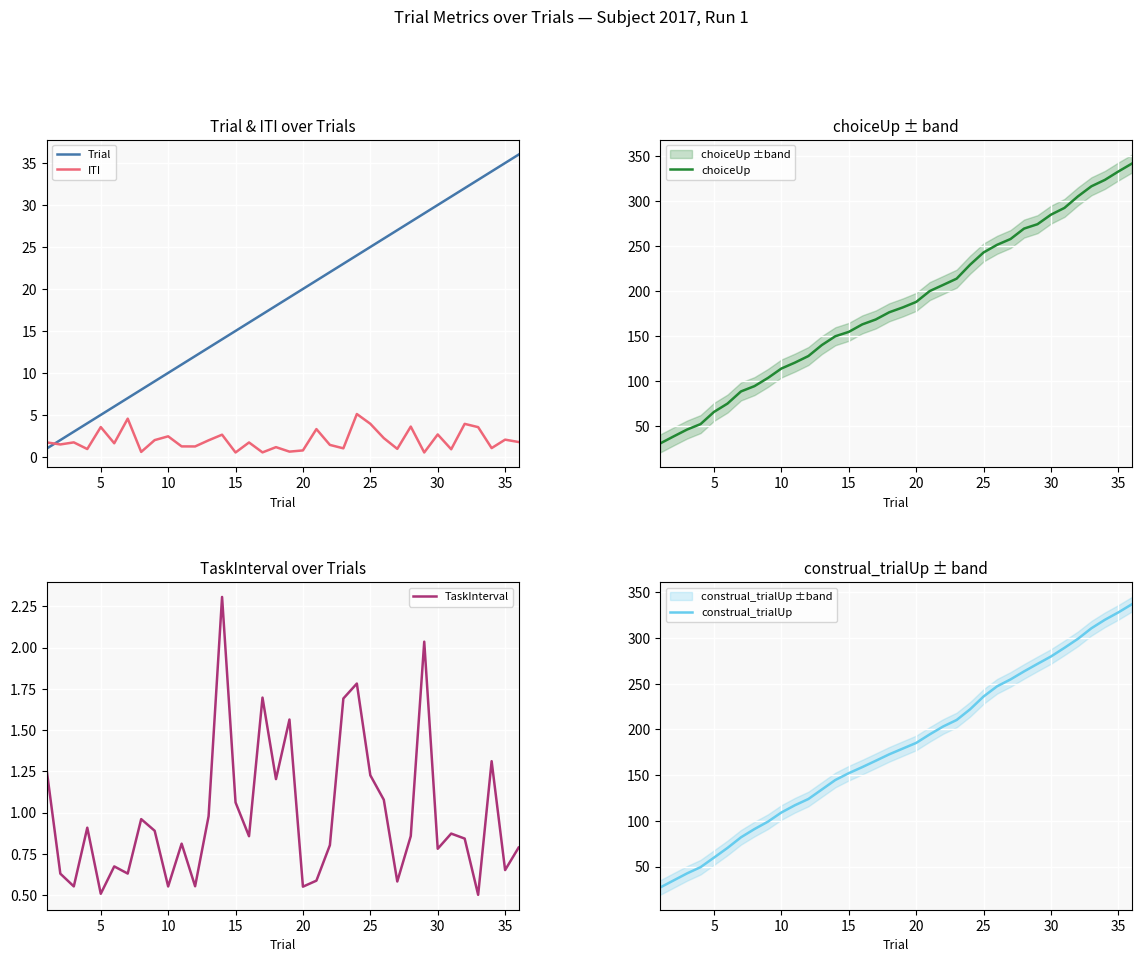

True or false: Trial and choiceUp cross at least once.

False